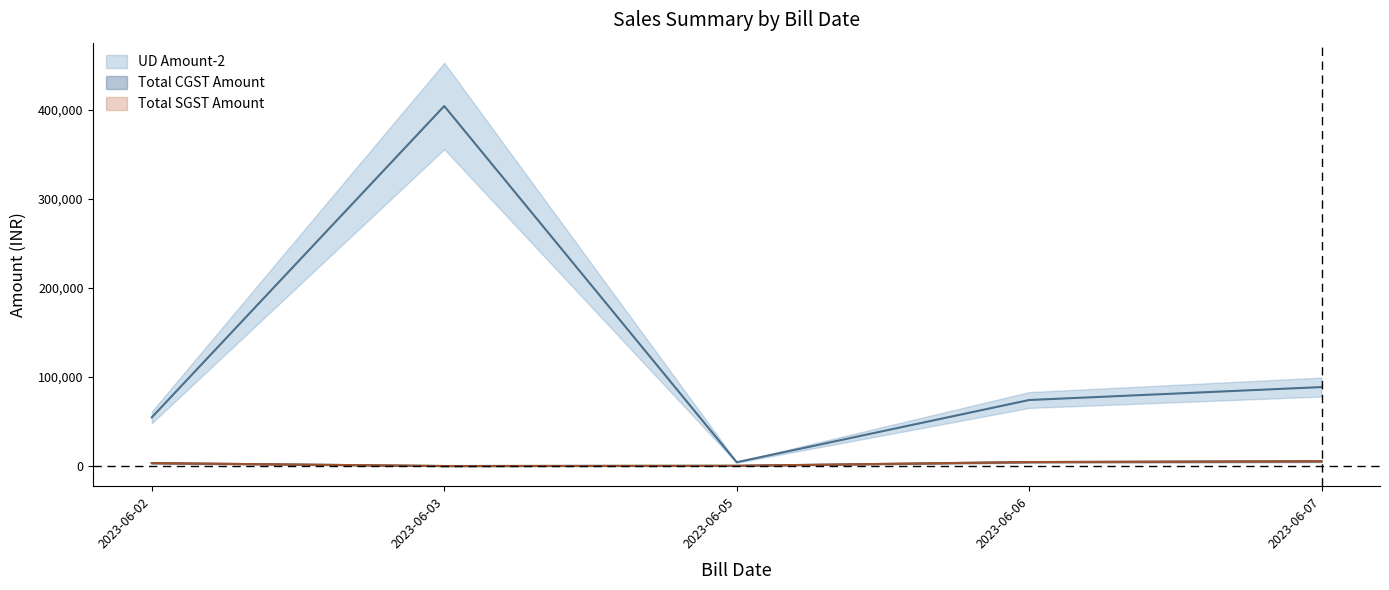

The UD Amount-2 series shows 4255.5 at 2023-06-05. True or false?

True